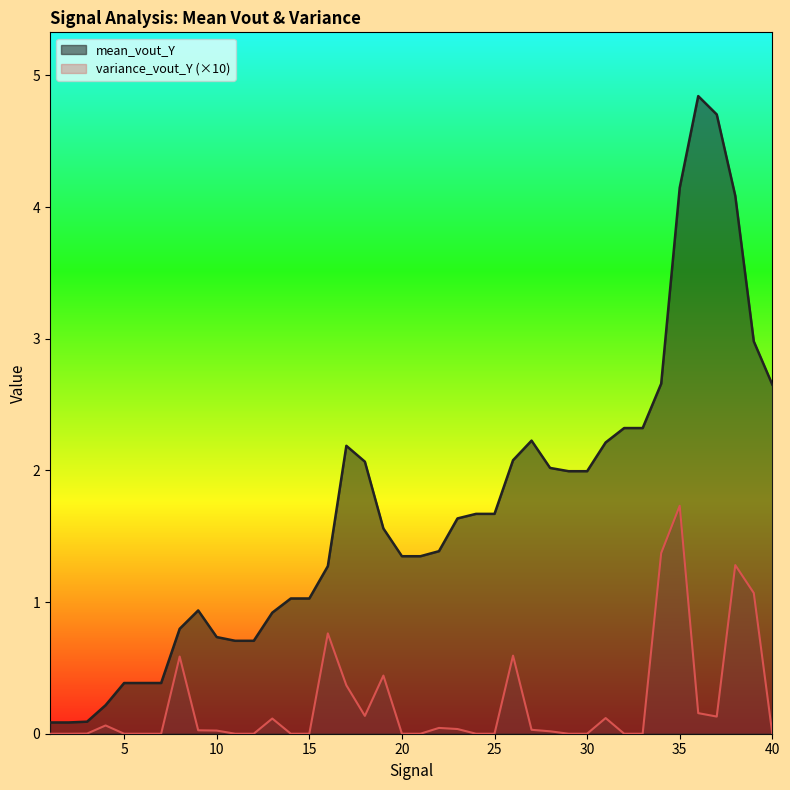

Which category has the highest value in the mean_vout_Y series?

36